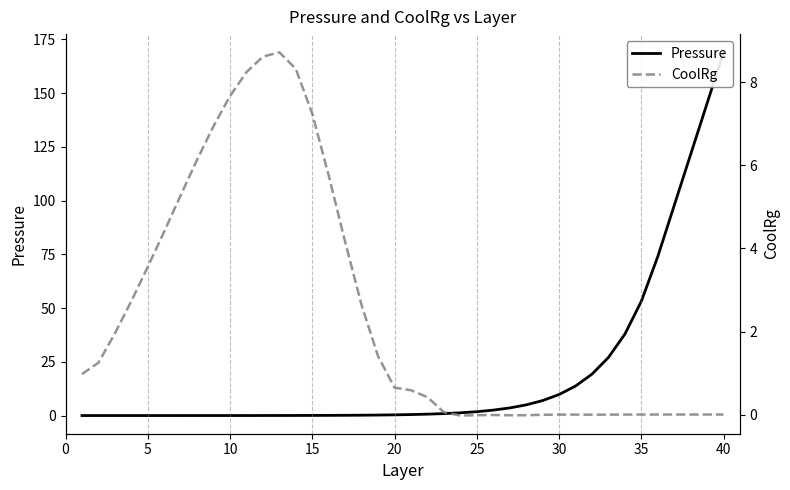

After their last crossing, which series has the higher values: Pressure or CoolRg?

Pressure